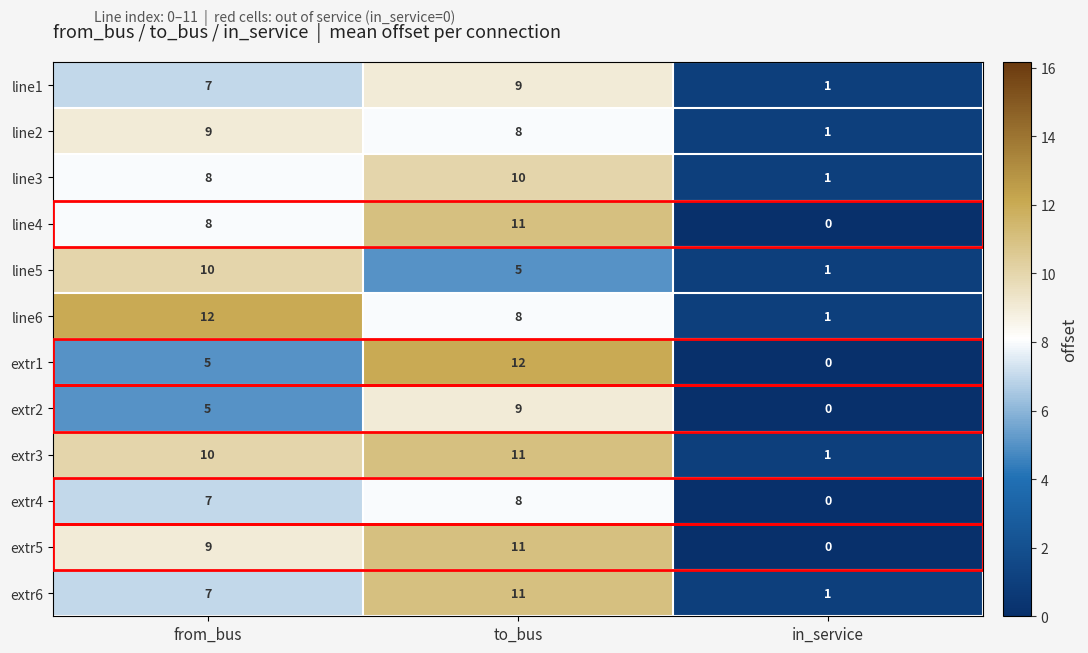

Which label corresponds to the smallest value in the chart?

in_service